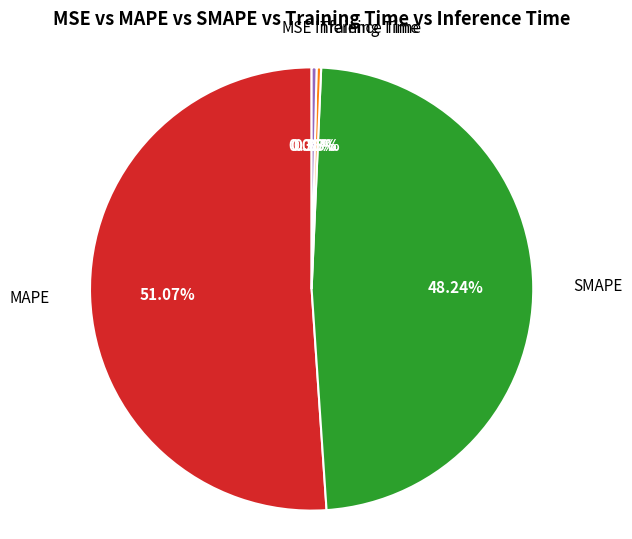

What portion of the pie excludes MAPE?

48.9%